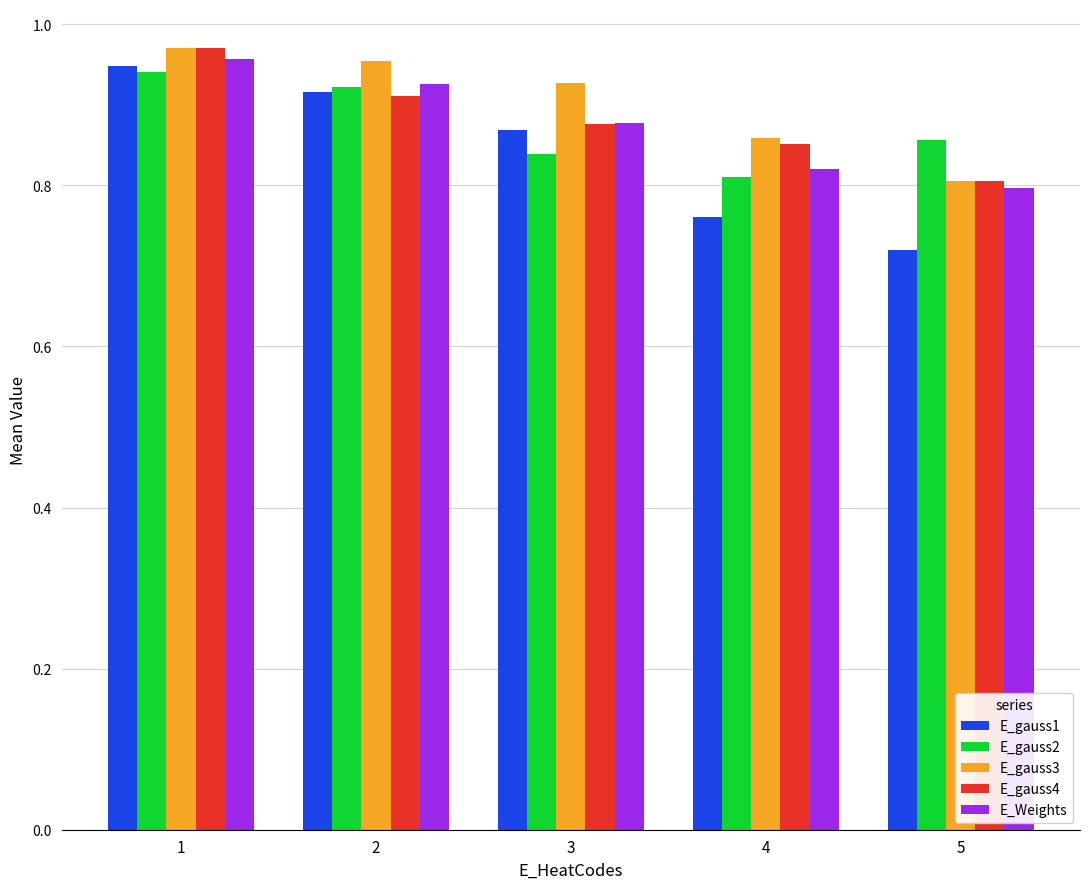

Between 2 and 5, which series saw the biggest shift?

E_gauss1